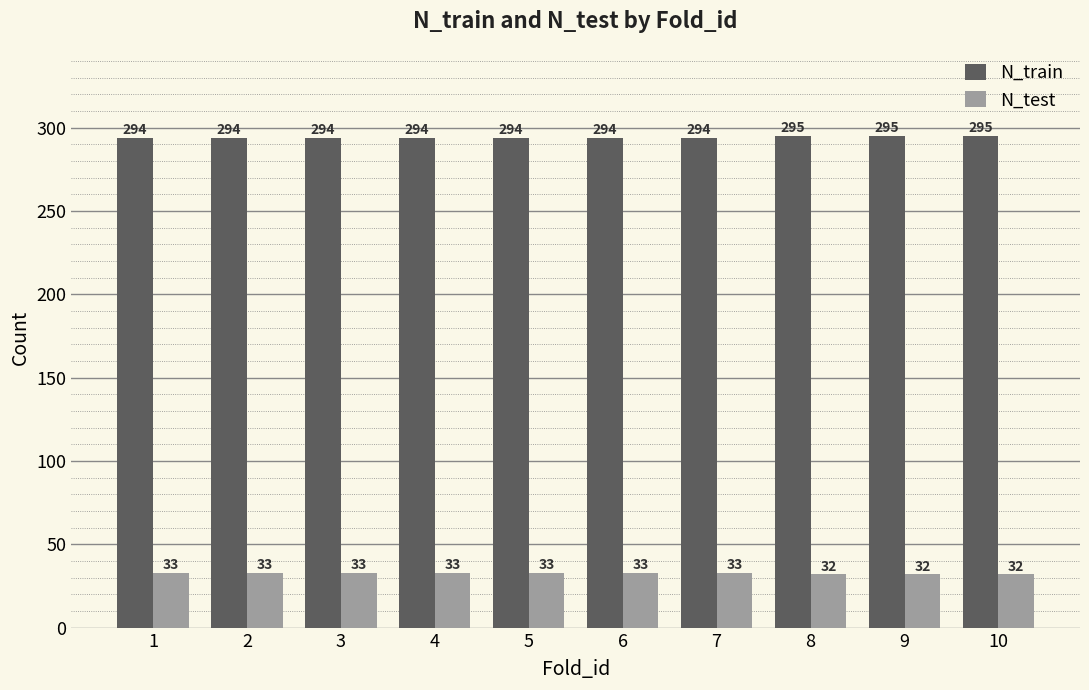

Count the N_train values in the range 294 to 295.

10